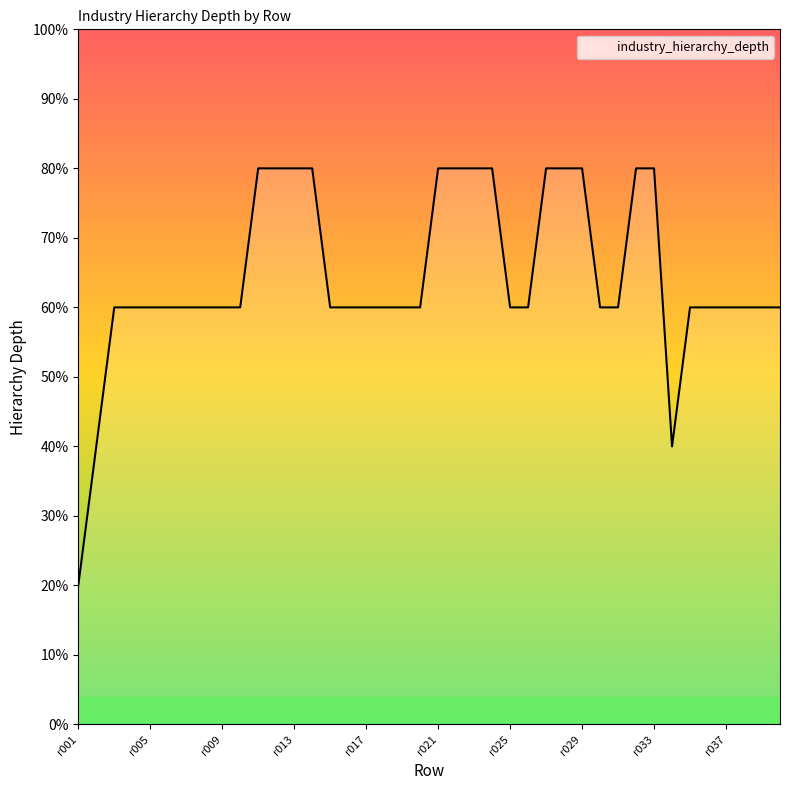

What is the smallest value displayed?

20